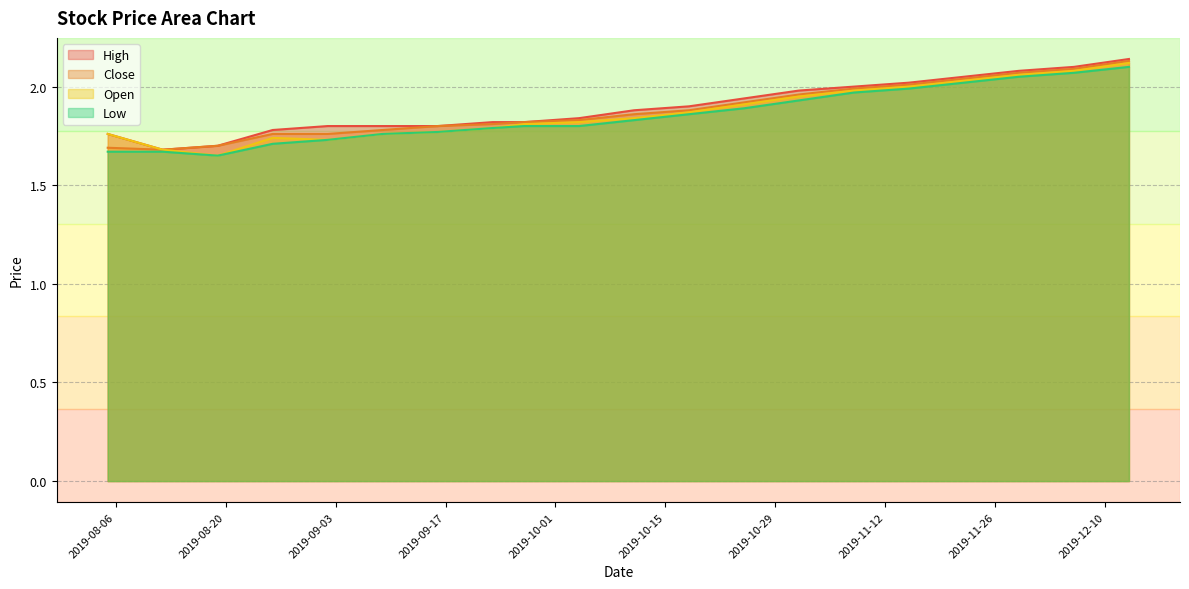

List the labels in order of Open value, smallest first.

2019-08-19, 2019-08-12, 2019-09-02, 2019-08-26, 2019-08-05, 2019-09-09, 2019-09-16, 2019-09-23, 2019-09-27, 2019-10-04, 2019-10-11, 2019-10-18, 2019-10-25, 2019-11-01, 2019-11-08, 2019-11-15, 2019-11-22, 2019-11-29, 2019-12-06, 2019-12-13